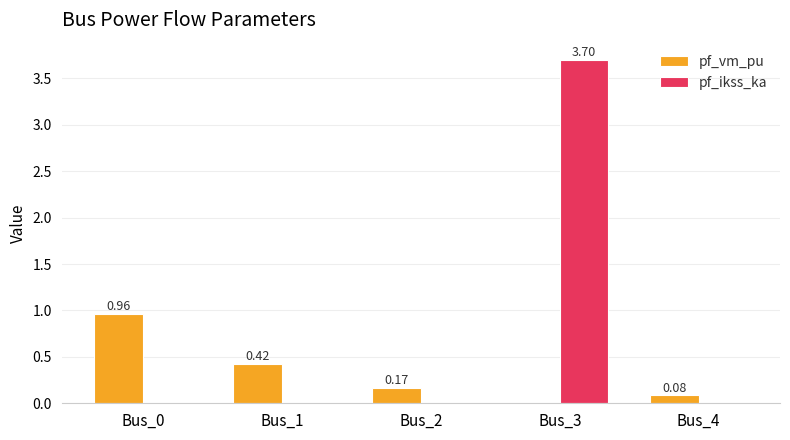

What is the average value of the pf_ikss_ka series?

0.7